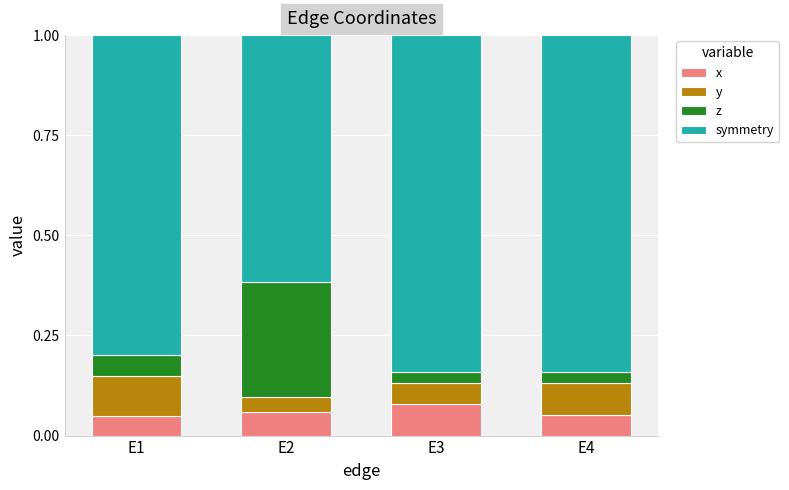

What is the total value across all series at E3?

1.0